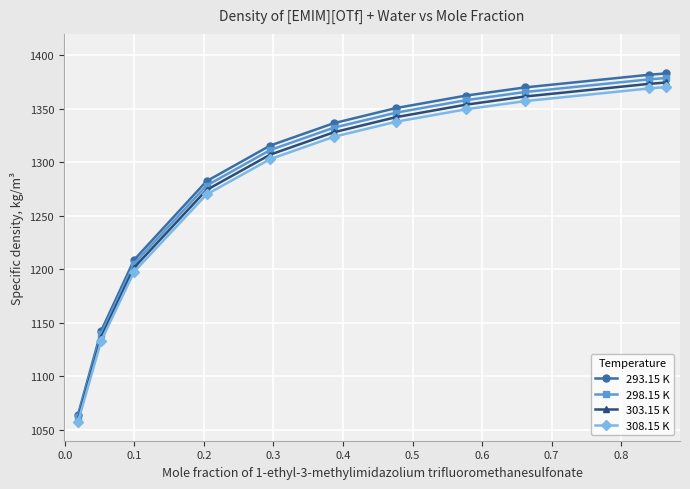

Which series has the widest spread of values?

293.15 K